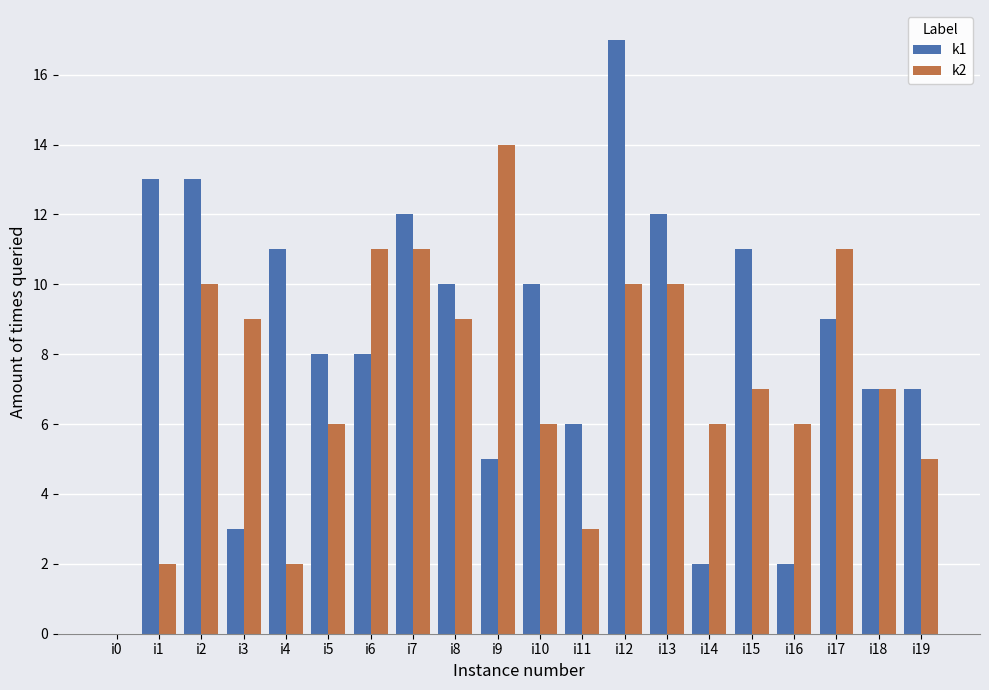

What is the average value of the k2 series?

7